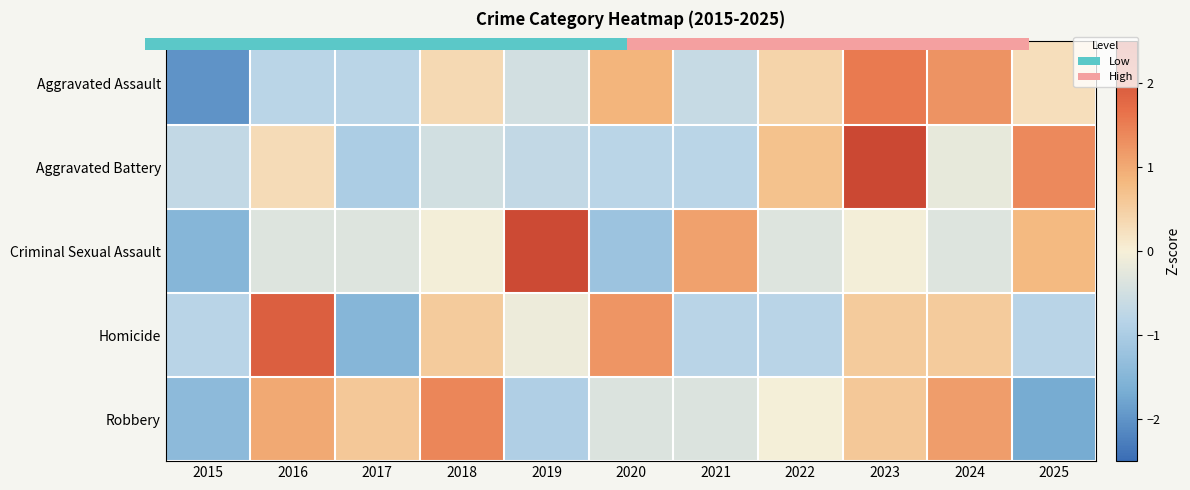

How many series are shown in this chart?

5